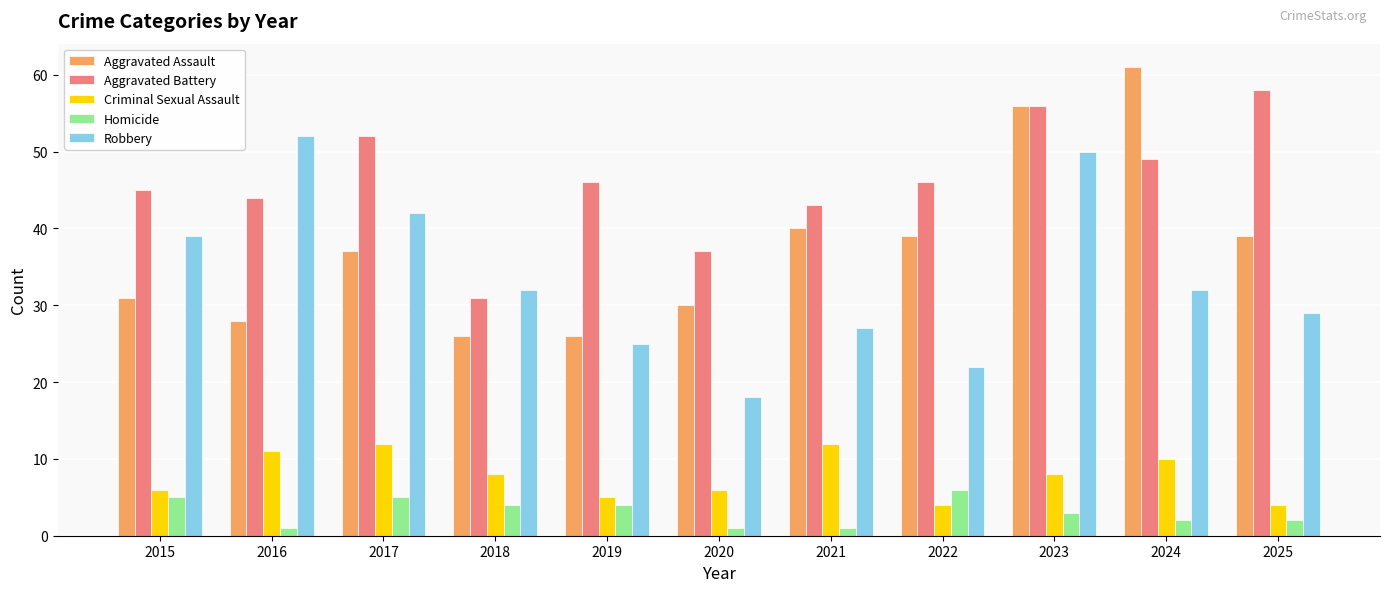

What is the lowest value of the Criminal Sexual Assault series?

4